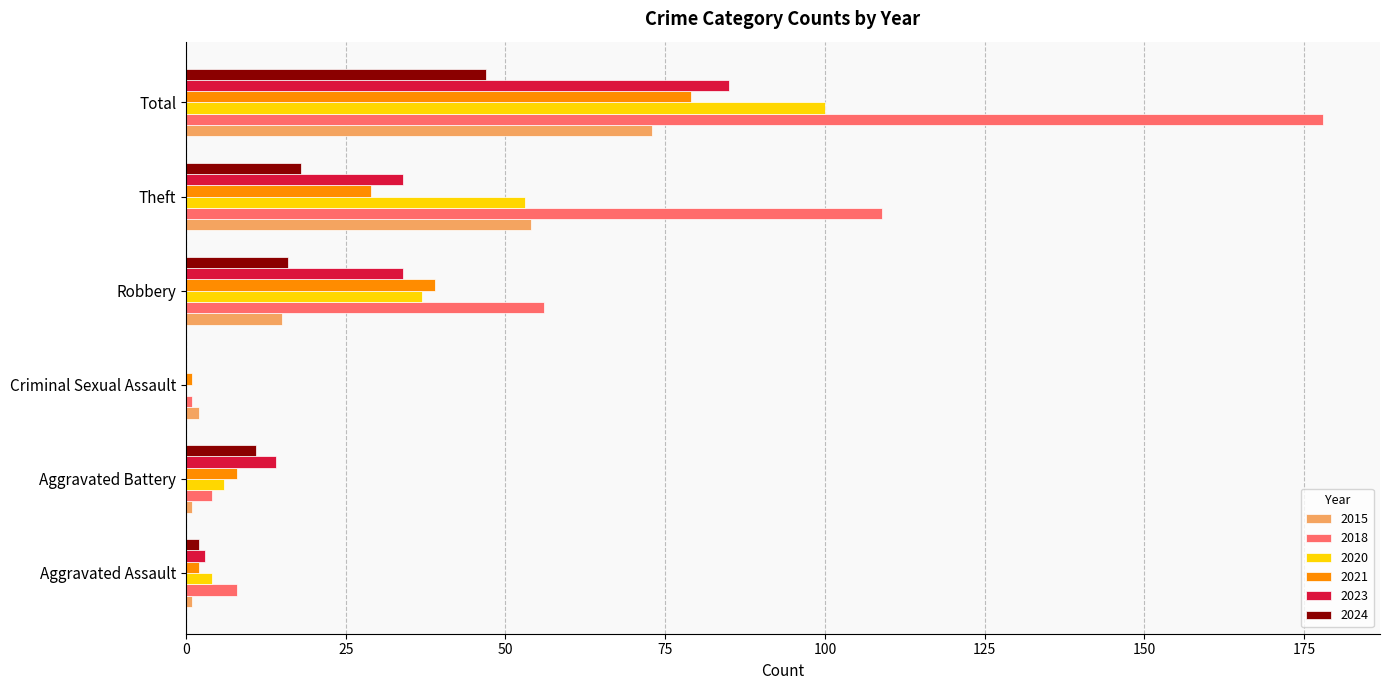

Which series has the largest total across all categories?

2018